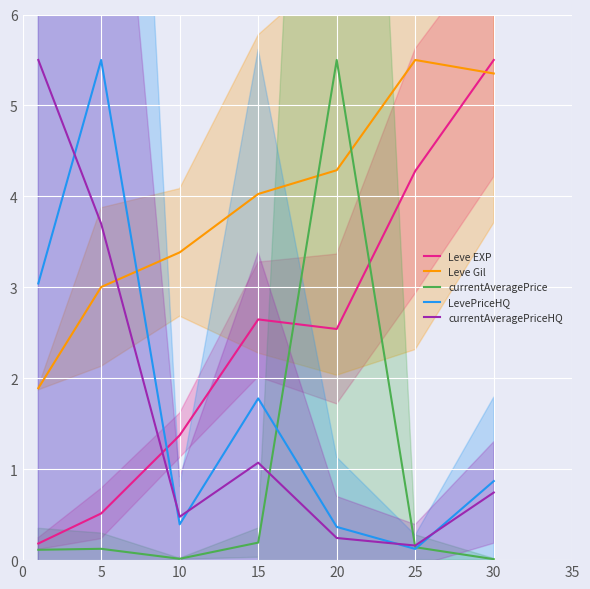

At which category is the sum across all series the highest?

20